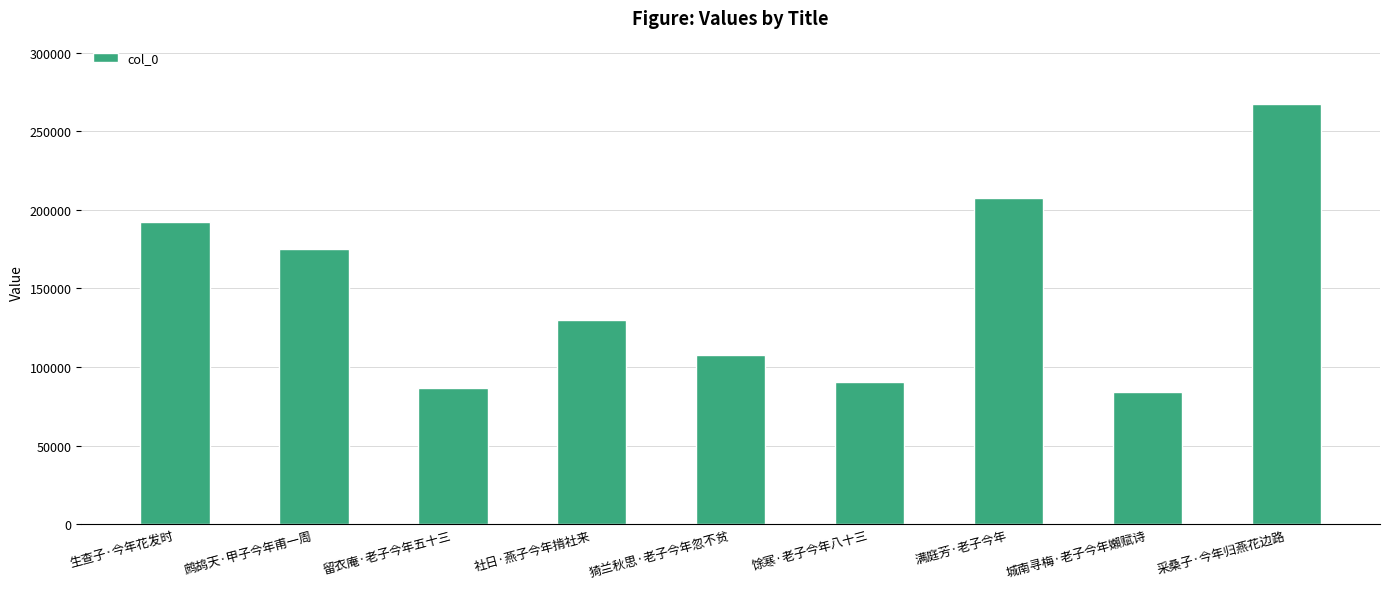

Reading left to right, list all the values displayed in this chart.

生查子·今年花发时=192351	鹧鸪天·甲子今年甫一周=174806	留衣庵·老子今年五十三=86729	社日·燕子今年掯社来=129904	猗兰秋思·老子今年忽不贫=107712	馀寒·老子今年八十三=90162	满庭芳·老子今年=207839	城南寻梅·老子今年嬾赋诗=83784	采桑子·今年归燕花边路=267501